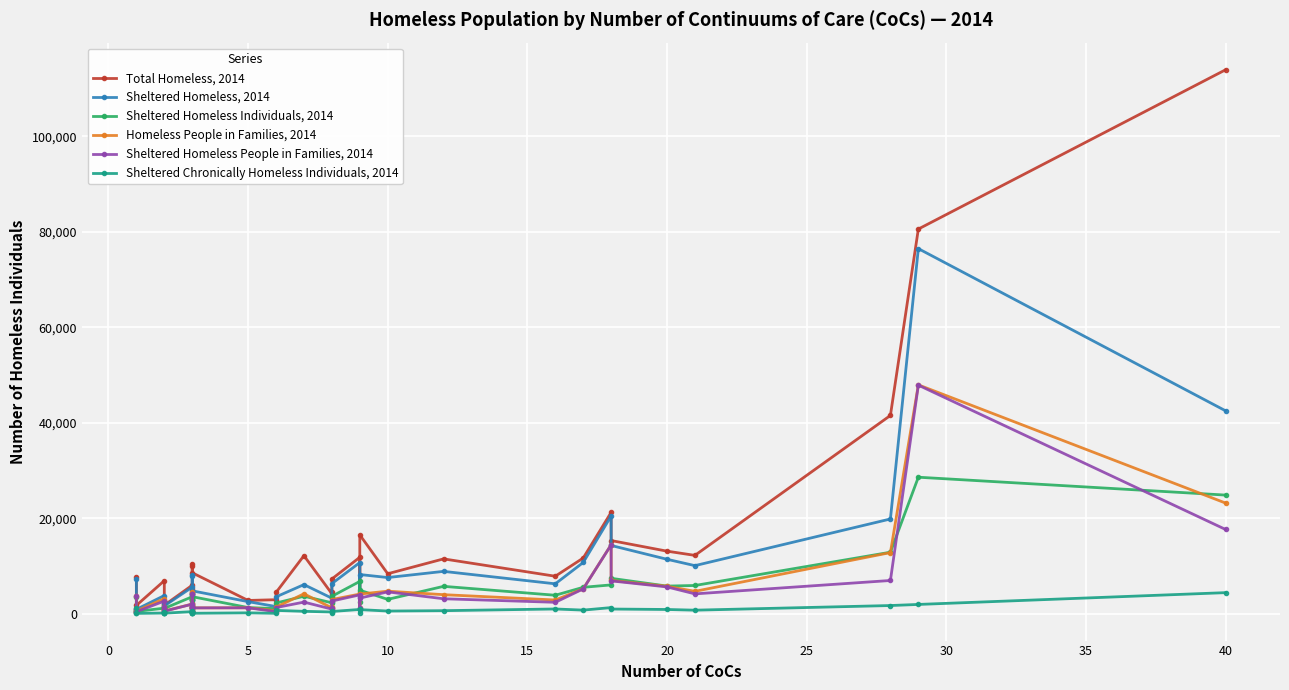

Which series has the largest total across all categories?

Total Homeless, 2014